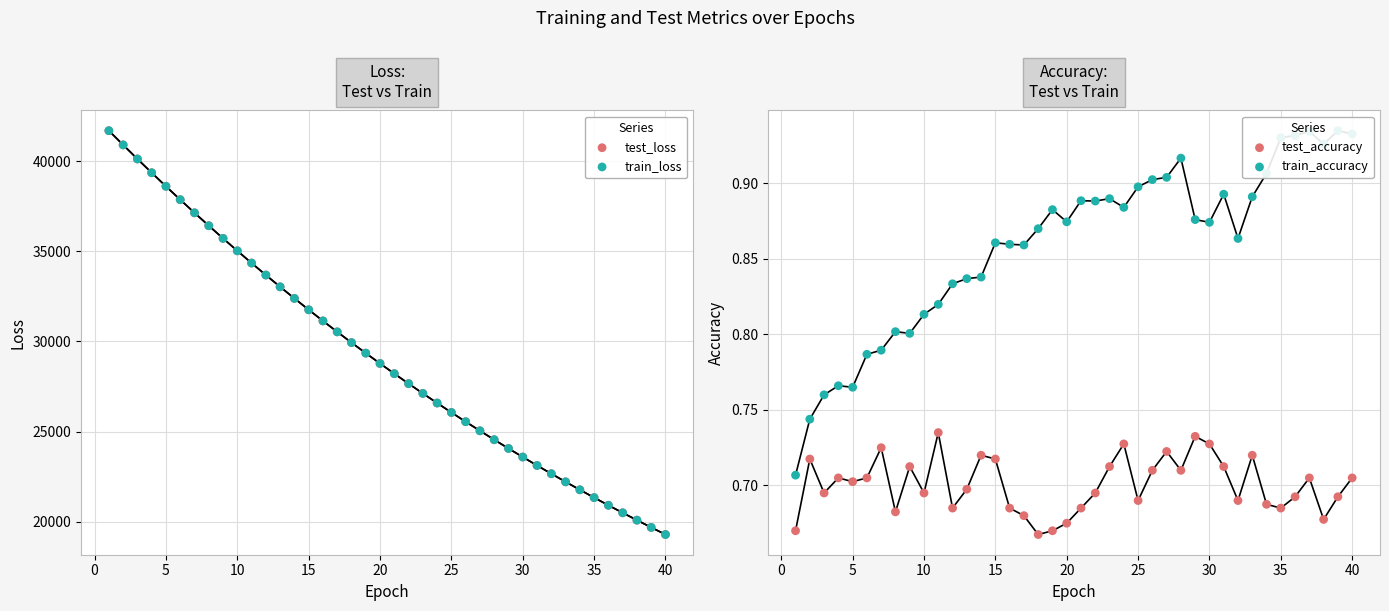

What are all the series names shown in the legend?

test_loss, train_loss, test_accuracy, train_accuracy